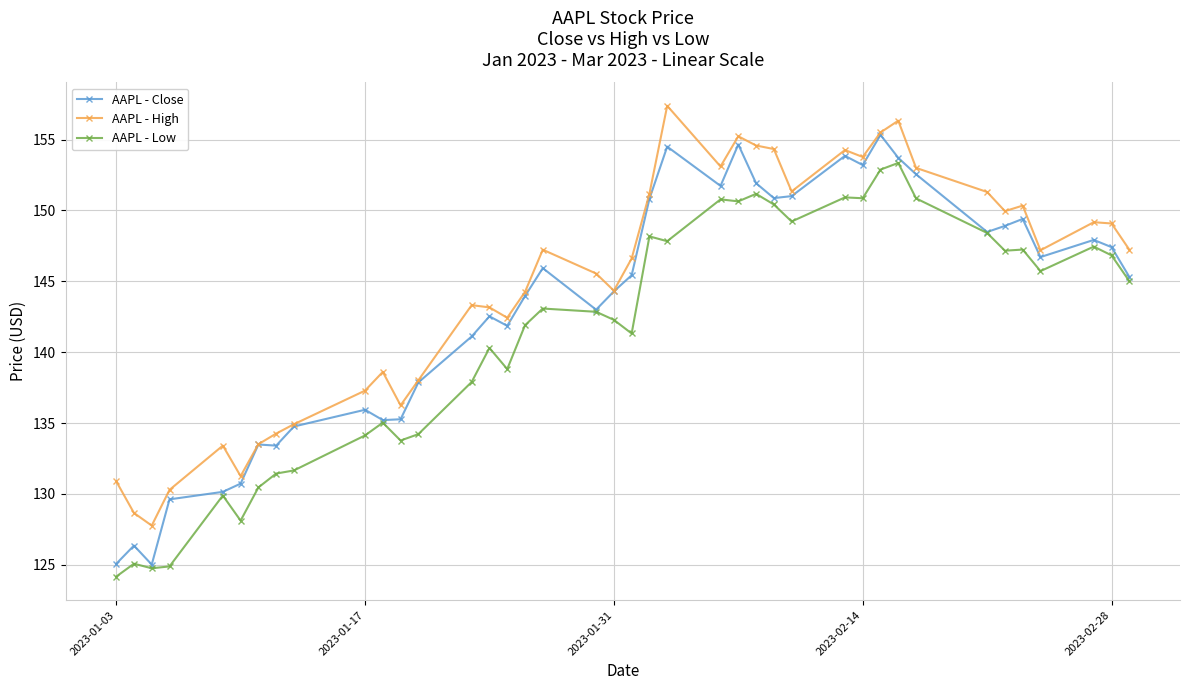

Which series has the widest spread of values?

AAPL - Close